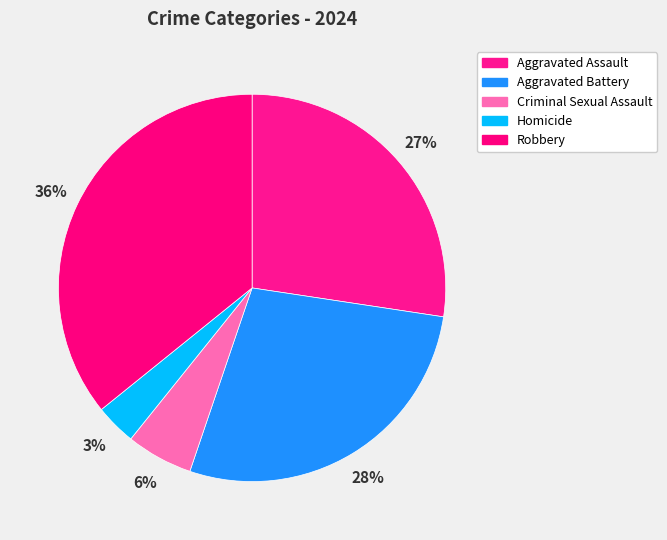

Is Criminal Sexual Assault the majority of the pie?

No